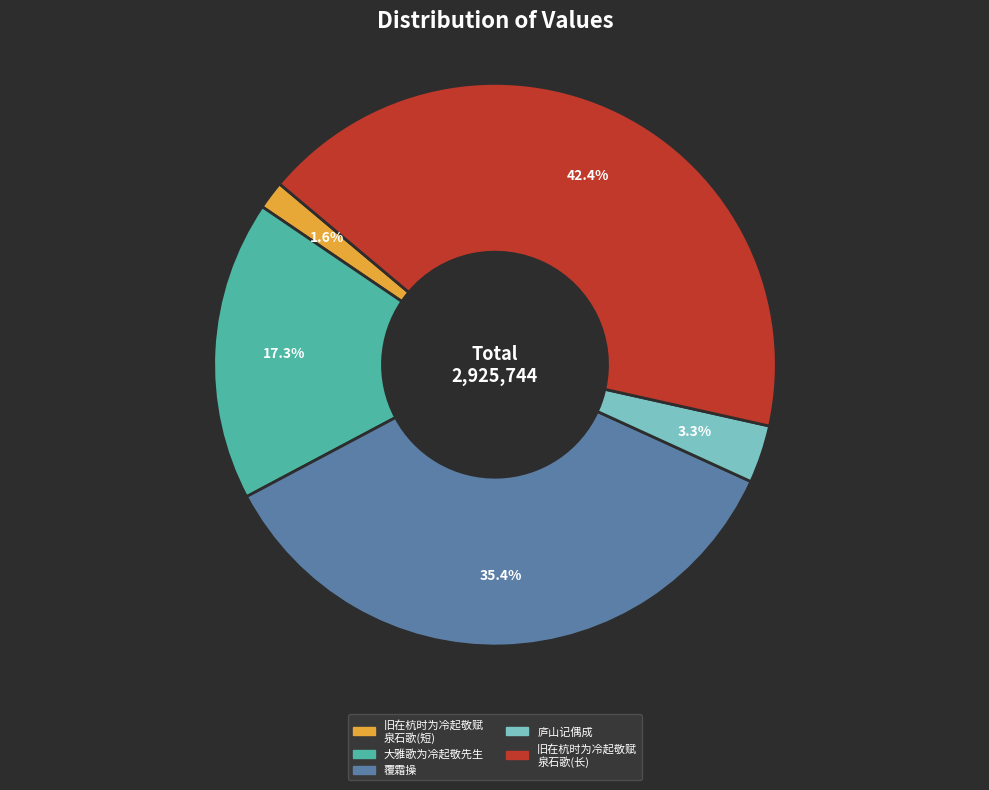

Is there any slice that represents more than half of the pie?

No